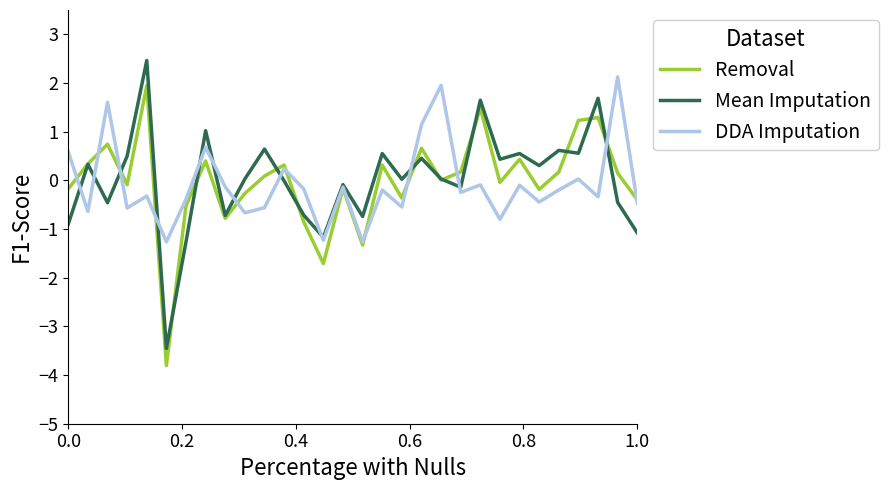

Which series has the largest range (max minus min)?

Mean Imputation